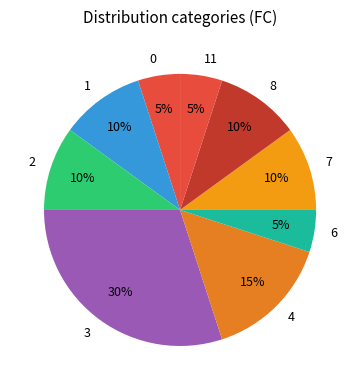

Count the number of slices in the pie.

9